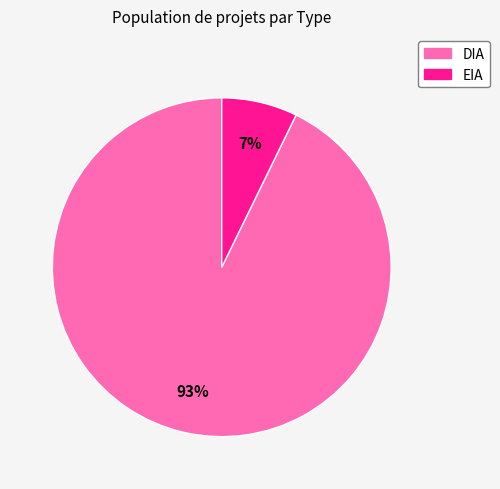

Combined, do DIA and EIA account for over 50%?

Yes